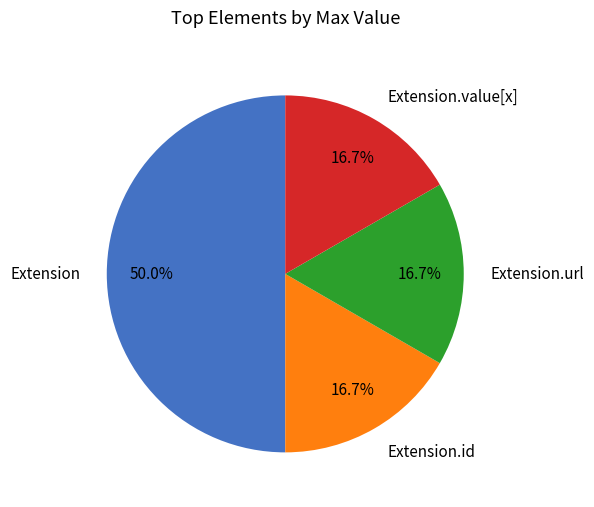

Which slice is the largest?

Extension